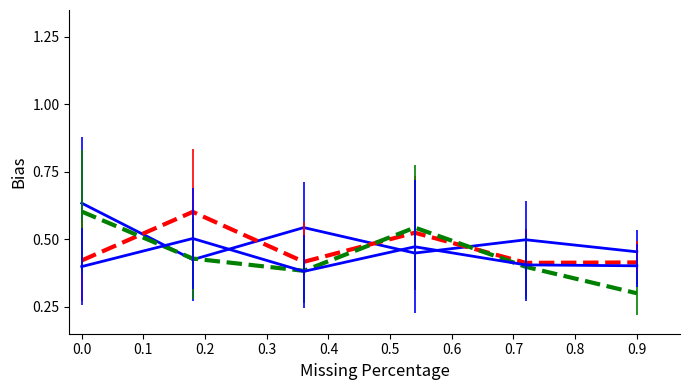

Does the chart have visible grid lines?

No